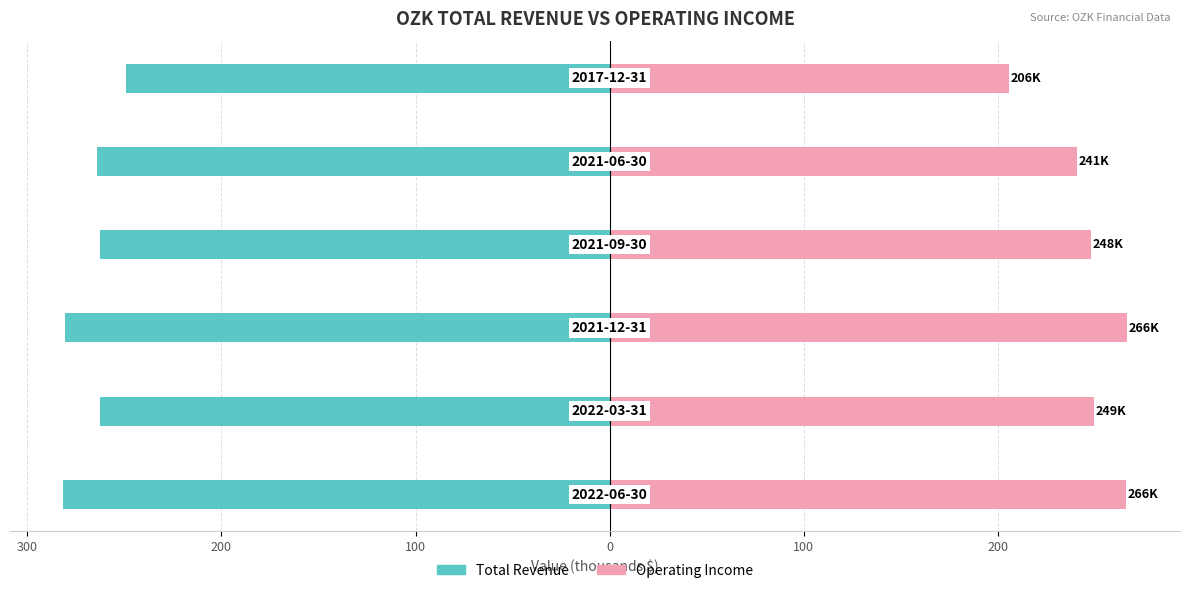

Count the number of data series in this chart.

2